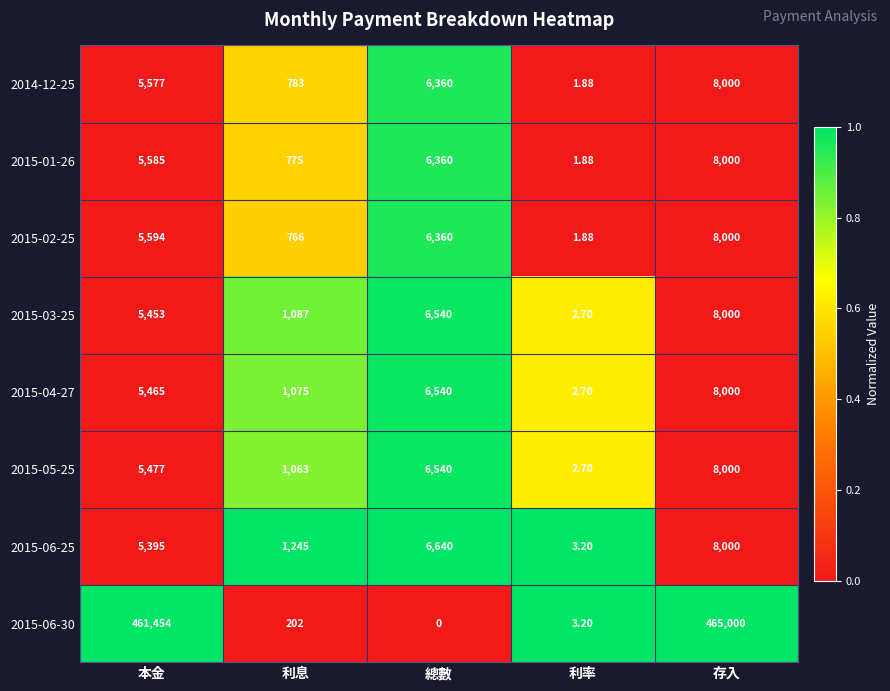

Which category has the lowest value in the 2014-12-25 series?

利率